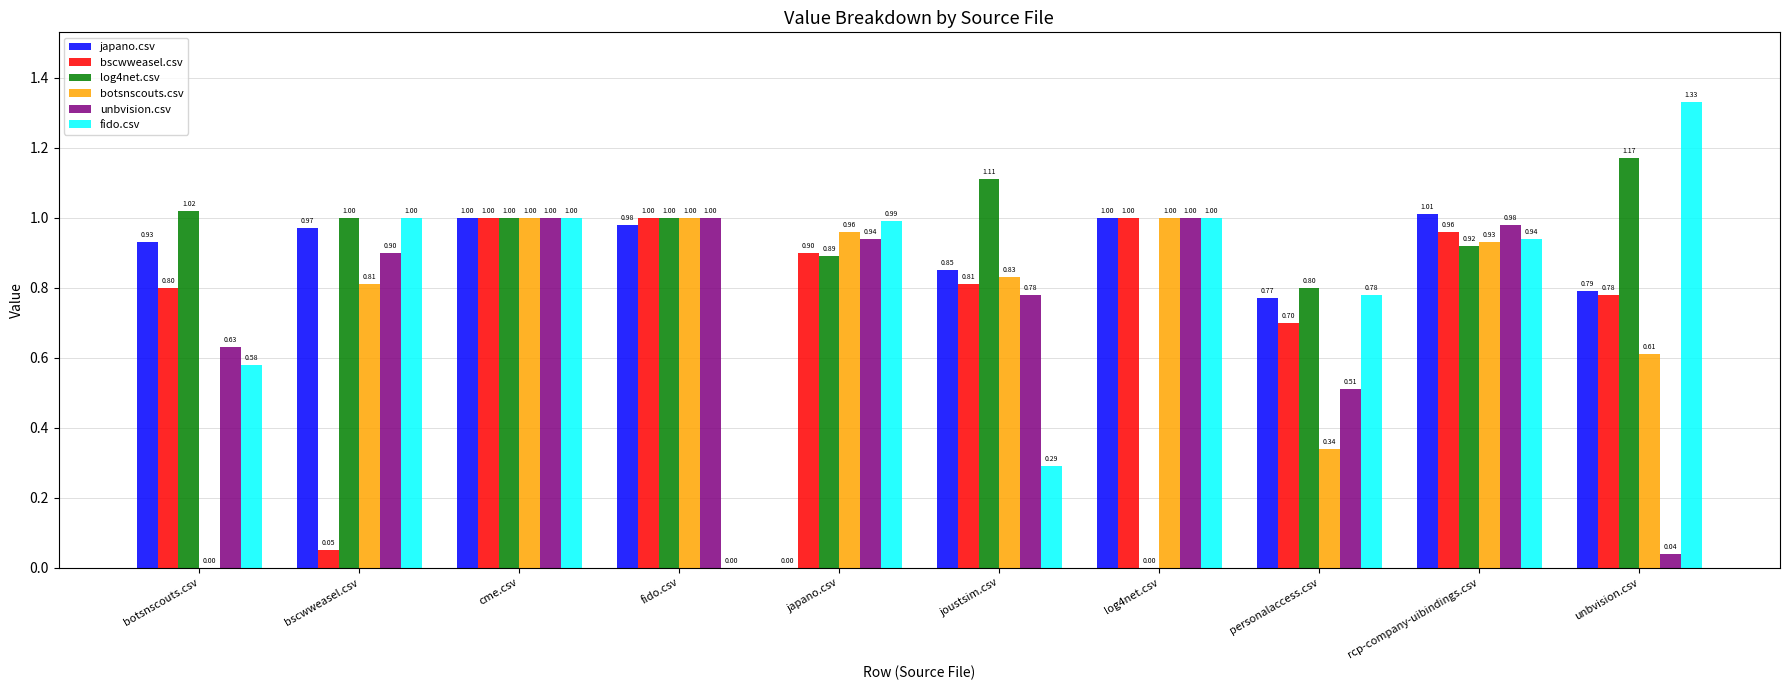

Where does the log4net.csv series first go above 1?

botsnscouts.csv